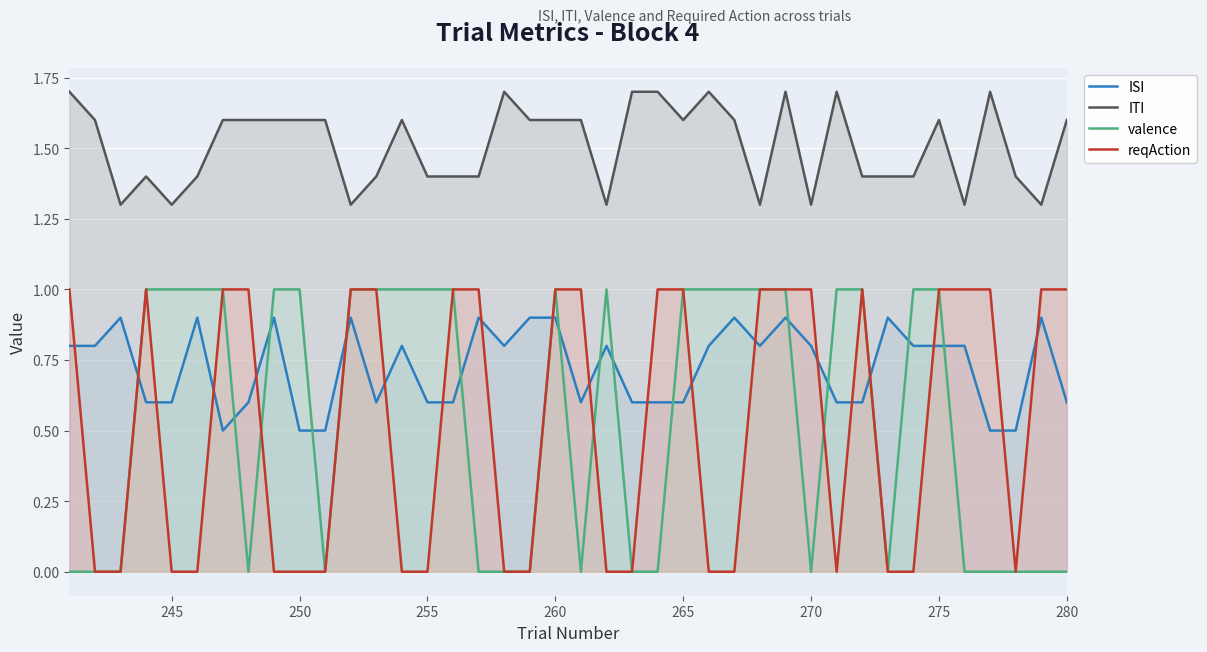

What is the average value of the valence series?

0.6